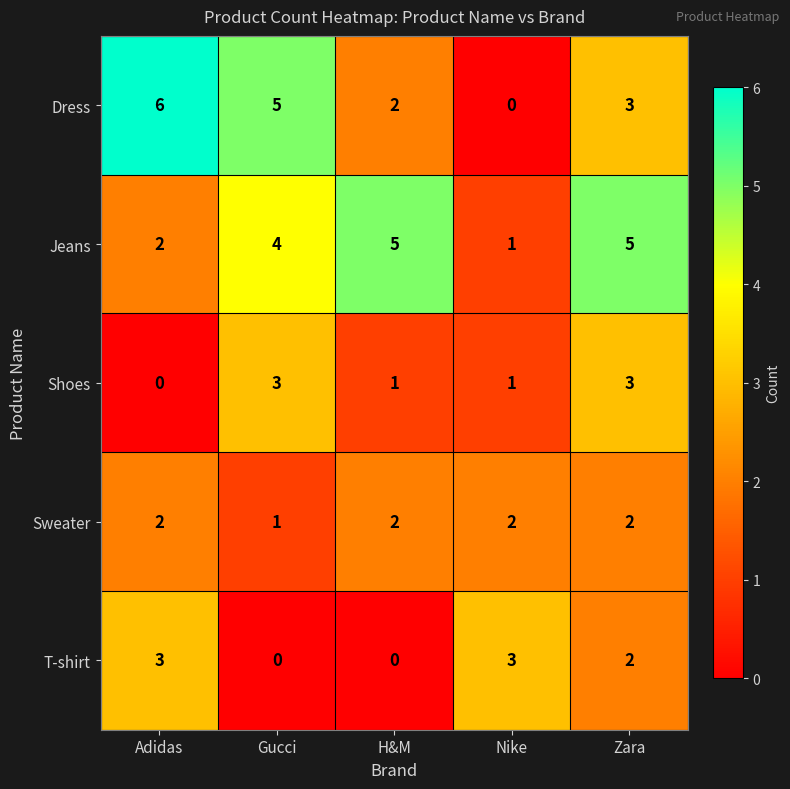

Reading right to left, list all the values displayed in this chart.

Dress: Zara=3	Nike=0	H&M=2	Gucci=5	Adidas=6
Jeans: Zara=5	Nike=1	H&M=5	Gucci=4	Adidas=2
Shoes: Zara=3	Nike=1	H&M=1	Gucci=3	Adidas=0
Sweater: Zara=2	Nike=2	H&M=2	Gucci=1	Adidas=2
T-shirt: Zara=2	Nike=3	H&M=0	Gucci=0	Adidas=3